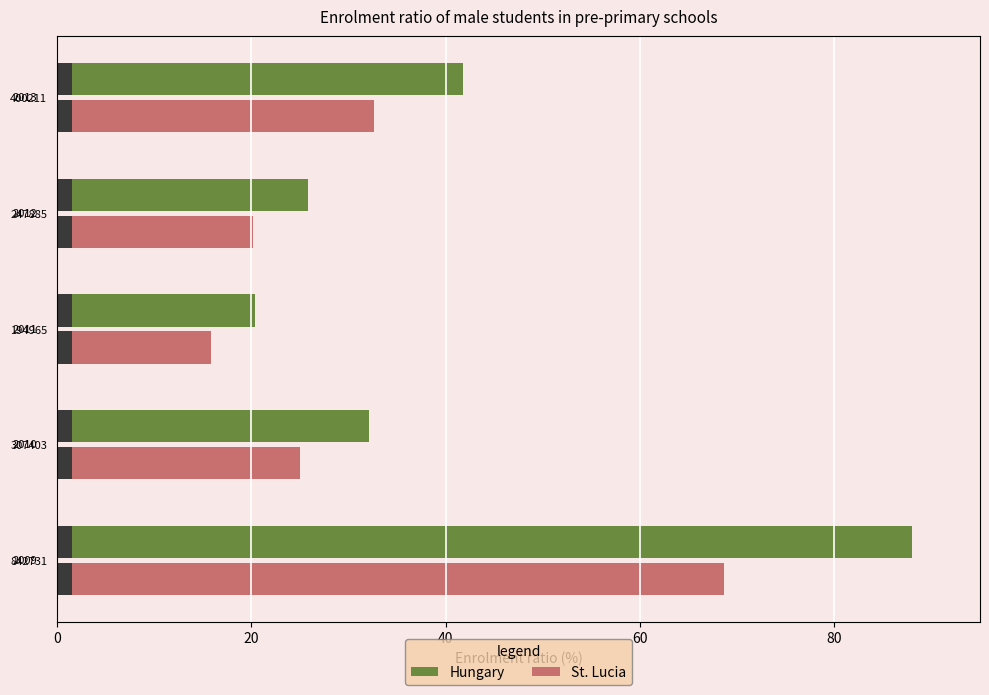

List the series in order of their peak value, lowest first.

St. Lucia, Hungary